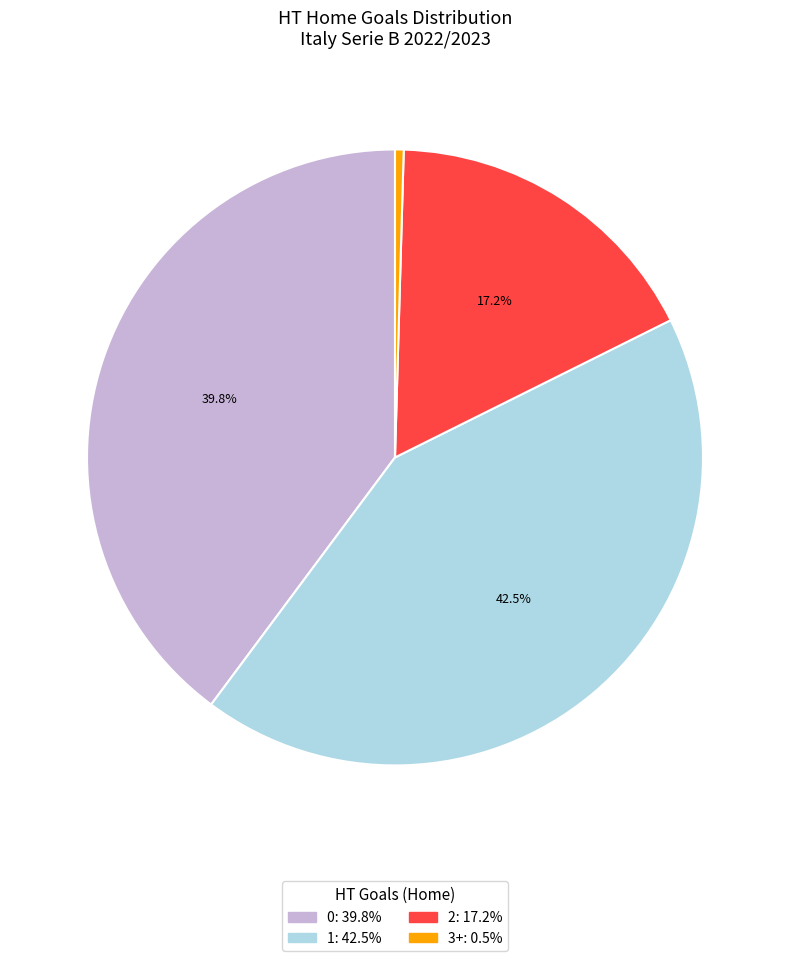

Which slice is the smallest?

3+